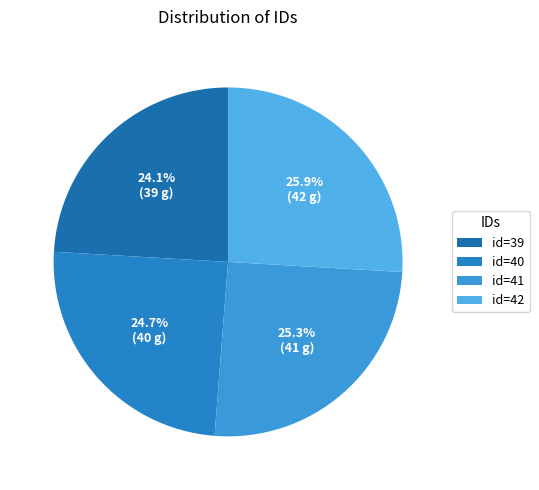

The id=41 slice represents 31% of the pie. True or false?

False